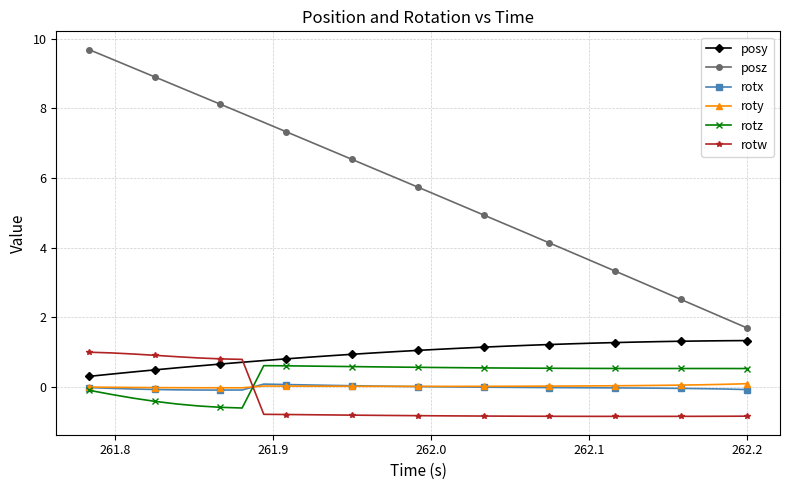

At how many categories does at least one series exceed 8?

7